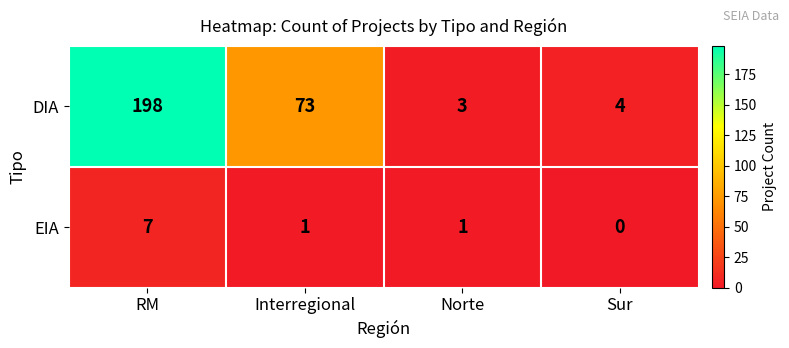

What is the spread (max minus min) of values at RM?

191